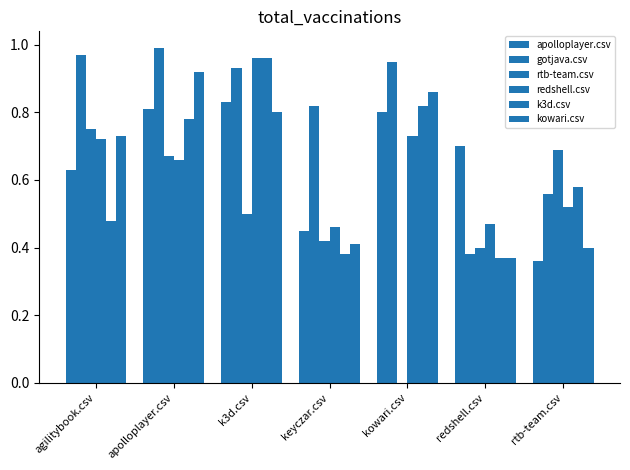

At which category is the sum across all series the highest?

k3d.csv